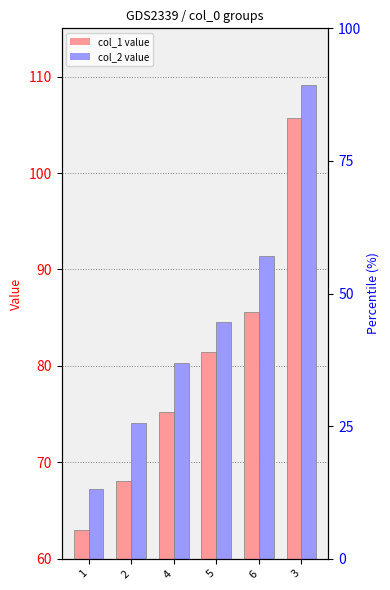

Rank the categories by col_2 value from highest to lowest.

3, 6, 5, 4, 2, 1